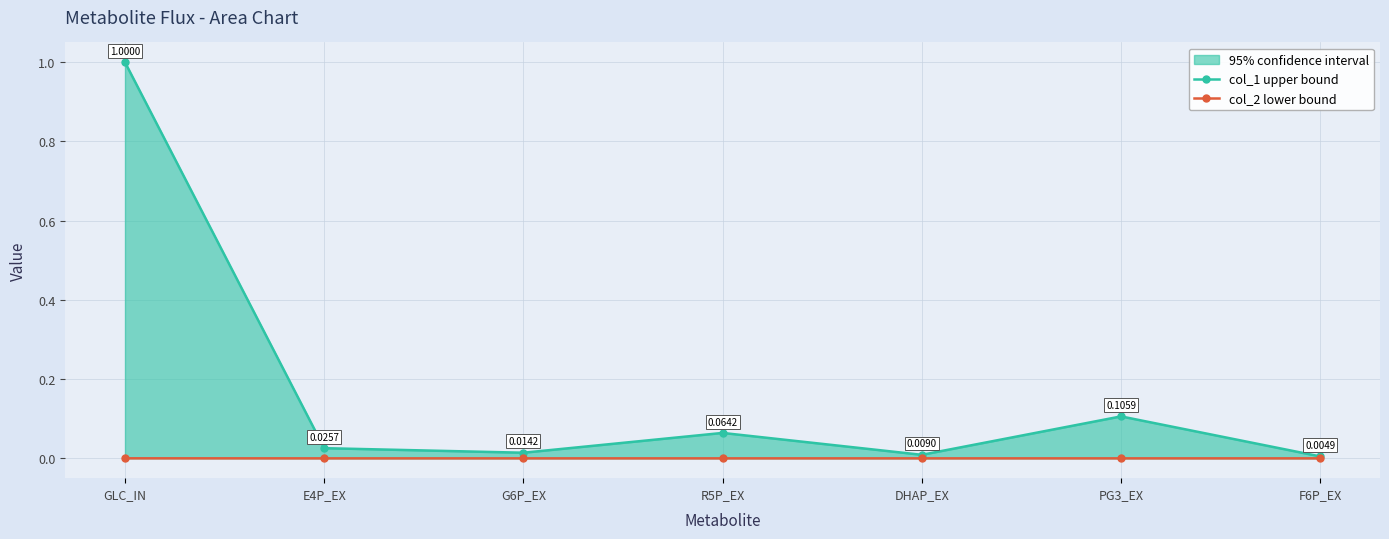

True or false: col_1 upper bound and col_2 lower bound cross at least once.

False